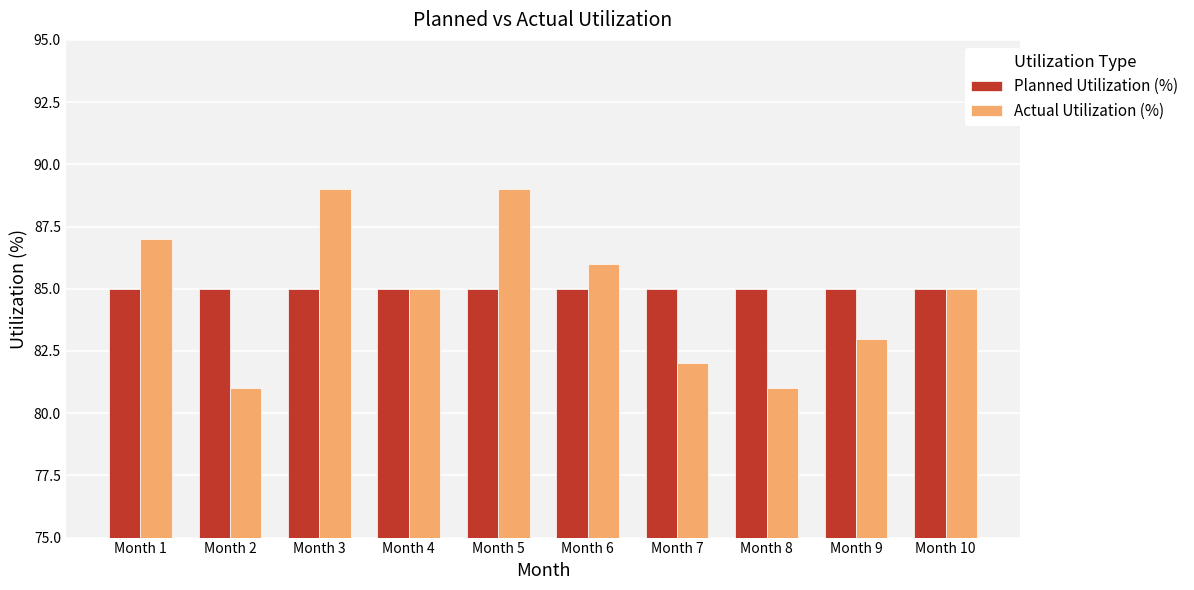

Between Month 1 and Month 3, which series saw the biggest shift?

Actual Utilization (%)